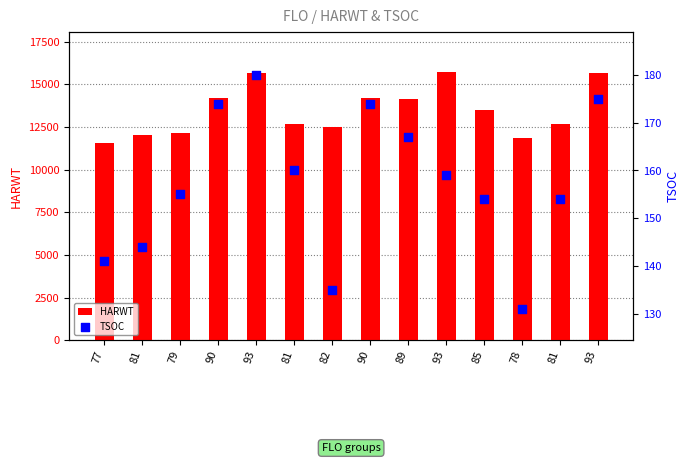

Is the value of HARWT at 81 greater than the value of TSOC at 78?

Yes